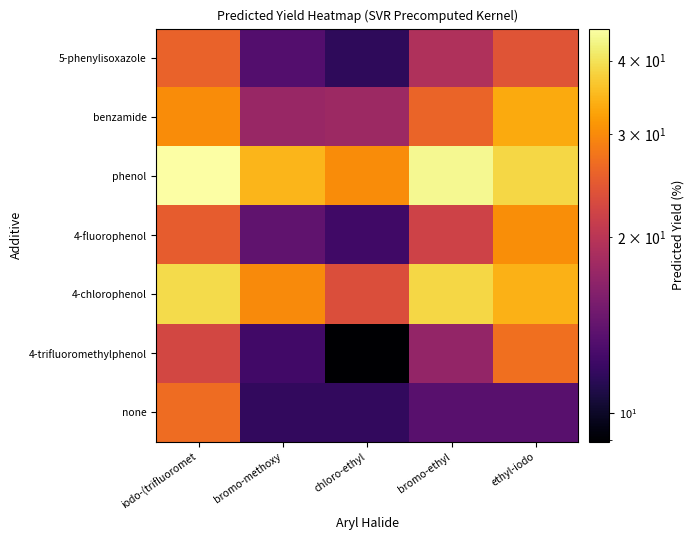

Reading right to left, extract all data points from this chart.

5-phenylisoxazole: ethyl-iodo=24.1	bromo-ethyl=19.2	chloro-ethyl=11.5	bromo-methoxy=13.3	iodo-(trifluoromet=25.7
benzamide: ethyl-iodo=33.3	bromo-ethyl=25.9	chloro-ethyl=17.8	bromo-methoxy=17.5	iodo-(trifluoromet=30.1
phenol: ethyl-iodo=38.5	bromo-ethyl=43.9	chloro-ethyl=30.2	bromo-methoxy=34.7	iodo-(trifluoromet=45.3
4-fluorophenol: ethyl-iodo=30.3	bromo-ethyl=21.9	chloro-ethyl=12.3	bromo-methoxy=14.0	iodo-(trifluoromet=25.1
4-chlorophenol: ethyl-iodo=34.3	bromo-ethyl=38.5	chloro-ethyl=23.4	bromo-methoxy=29.9	iodo-(trifluoromet=39.0
4-trifluoromethylphenol: ethyl-iodo=27.0	bromo-ethyl=17.1	chloro-ethyl=8.9	bromo-methoxy=12.4	iodo-(trifluoromet=22.5
none: ethyl-iodo=13.5	bromo-ethyl=13.5	chloro-ethyl=11.7	bromo-methoxy=11.7	iodo-(trifluoromet=26.8